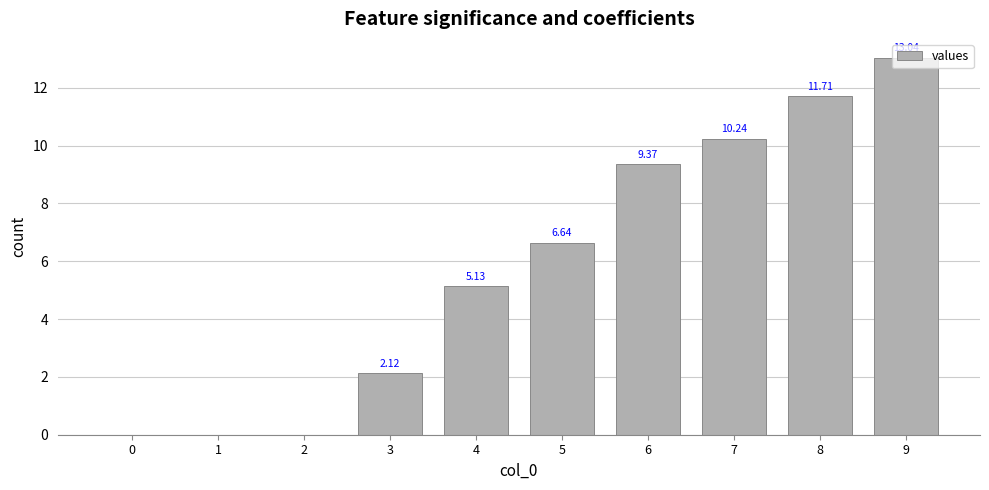

What is the sum of the values at 7 and 8?

22.0